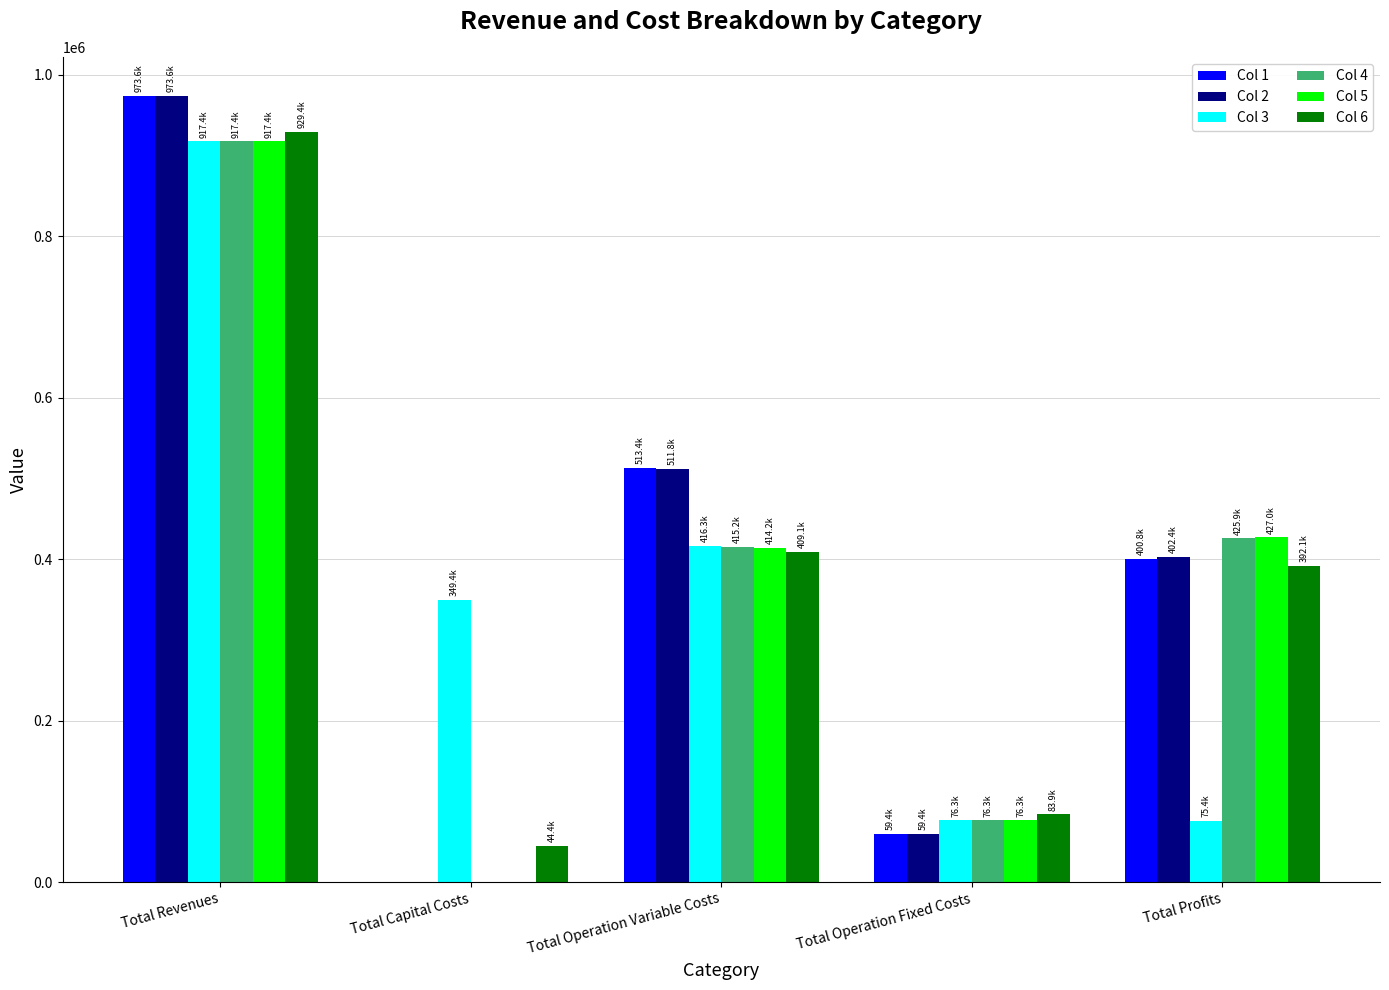

Between Total Capital Costs and Total Profits, which series saw the biggest shift?

Col 5